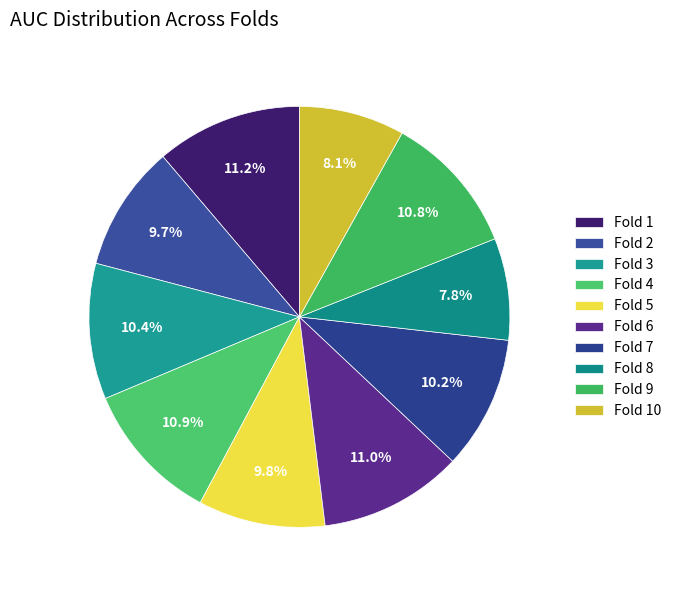

Is Fold 5 the majority of the pie?

No